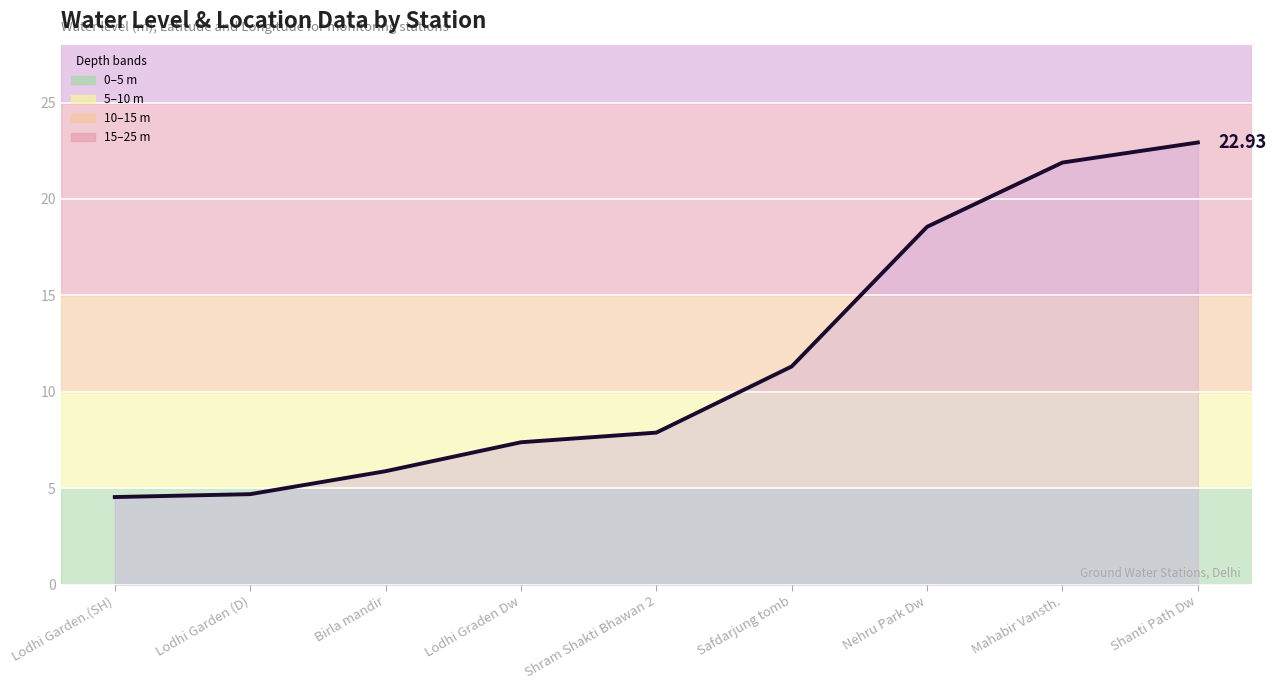

What is the average value?

11.7